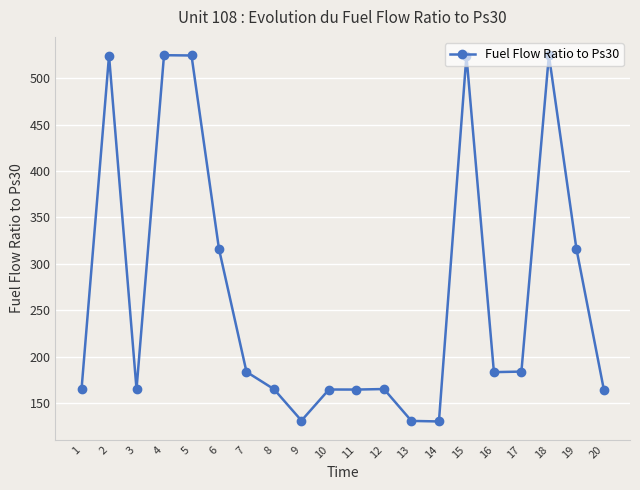

True or false: the data has more than 0 interior local peaks.

True